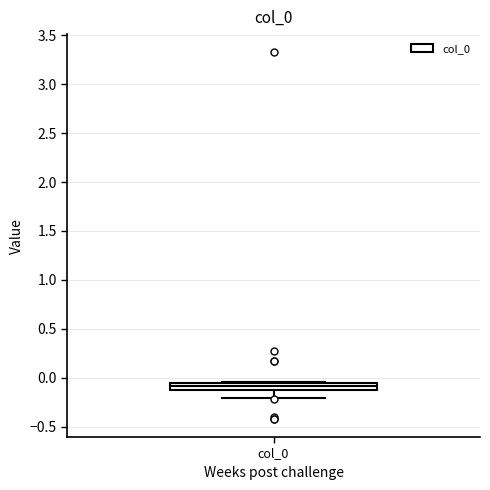

Where is the upper edge of the box for col_0 on the y-axis? The values are not printed on the chart, so give them approximately, as read against the axis.

-0.05